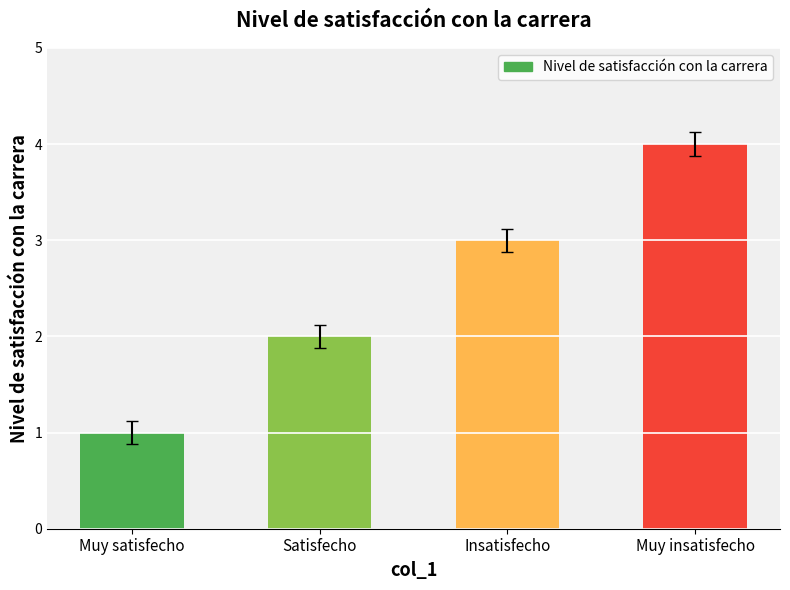

What is the difference between the maximum and minimum values?

3